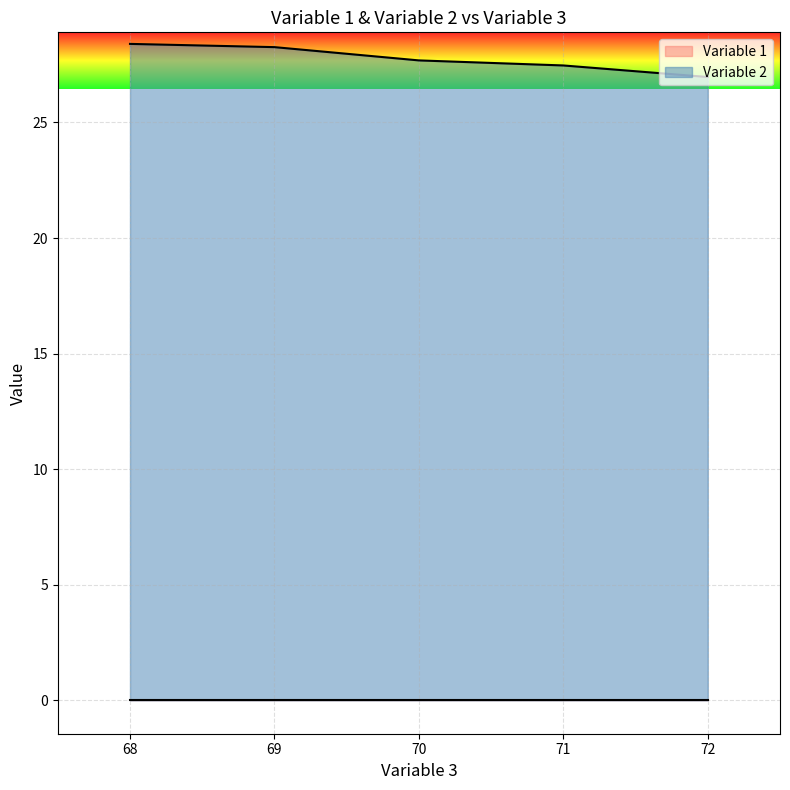

True or false: Variable 2 and Variable 1 intersect in this chart.

False